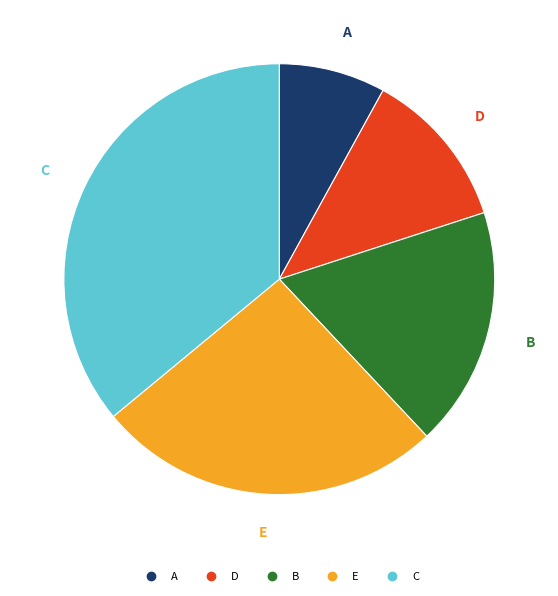

Which has a higher value, A or E?

E